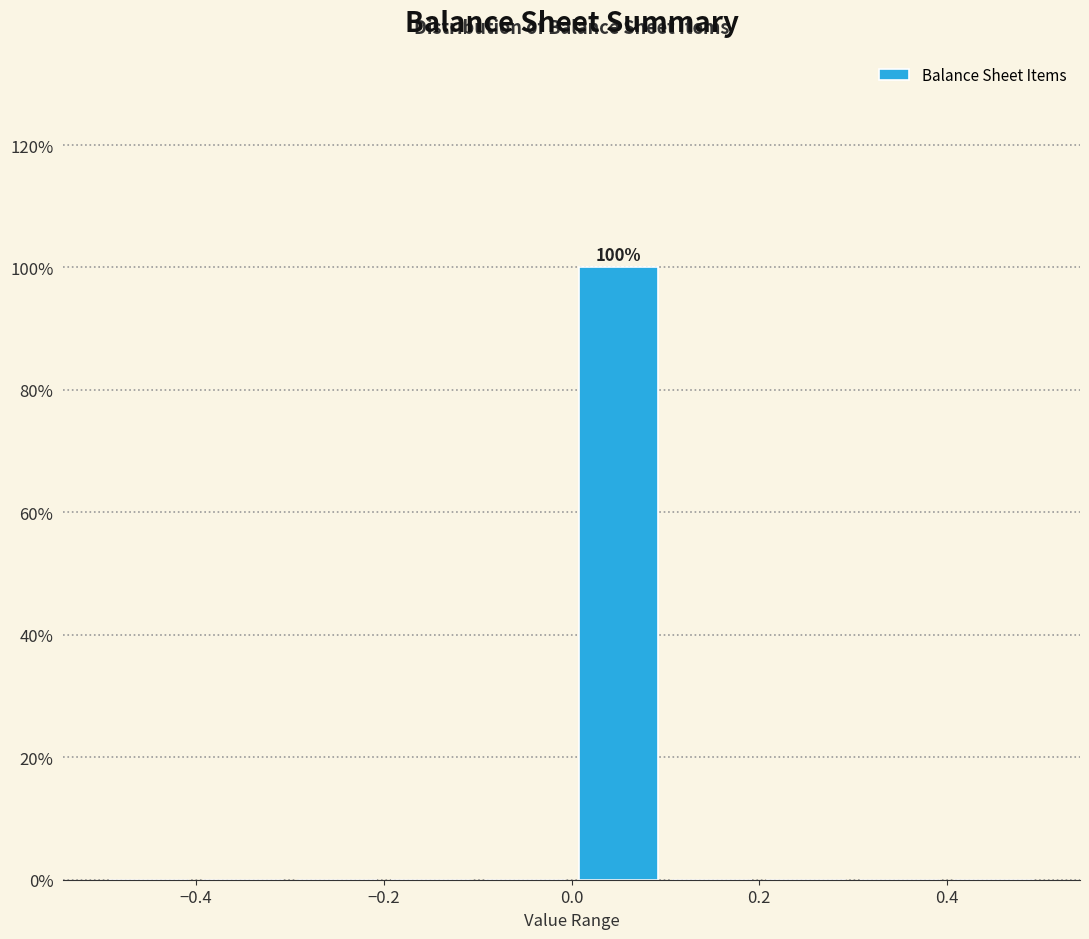

Which range on the x-axis has the tallest bar?

0.0 to 0.1